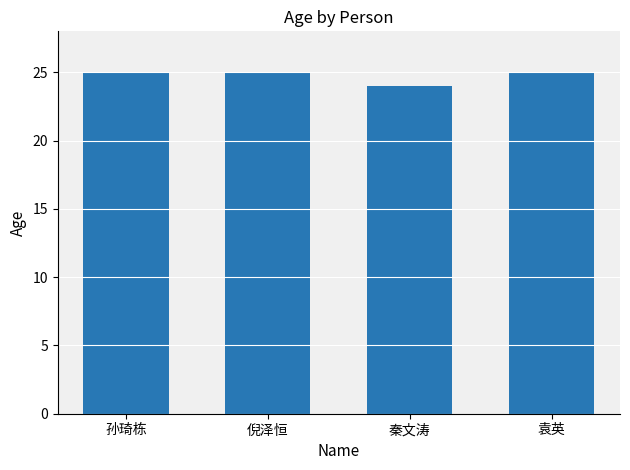

What is the maximum value shown in the chart?

25